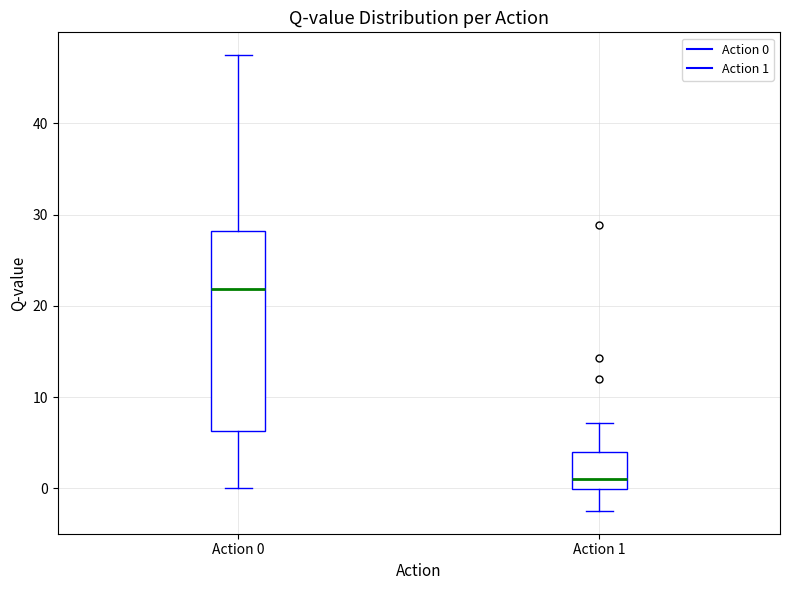

Where does the median line of the box for Action 1 sit on the y-axis? The values are not printed on the chart, so give them approximately, as read against the axis.

1